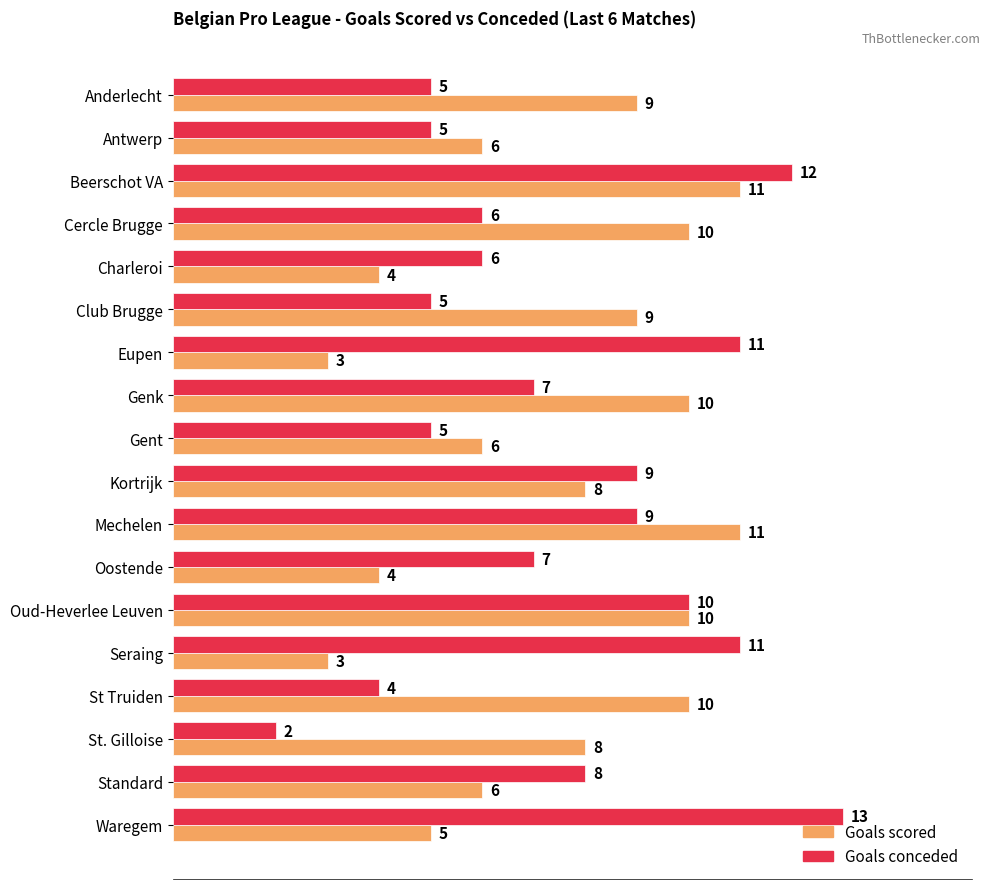

Is it true that Goals conceded equals 3 at Seraing?

False